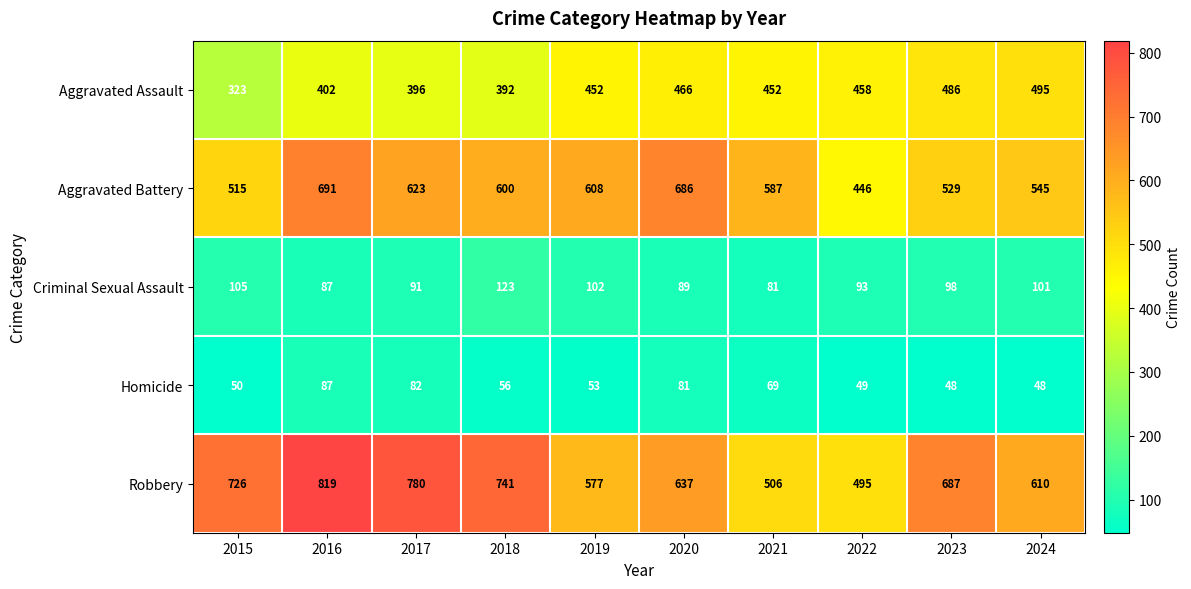

What is the difference between the Robbery values at 2016 and 2019?

242